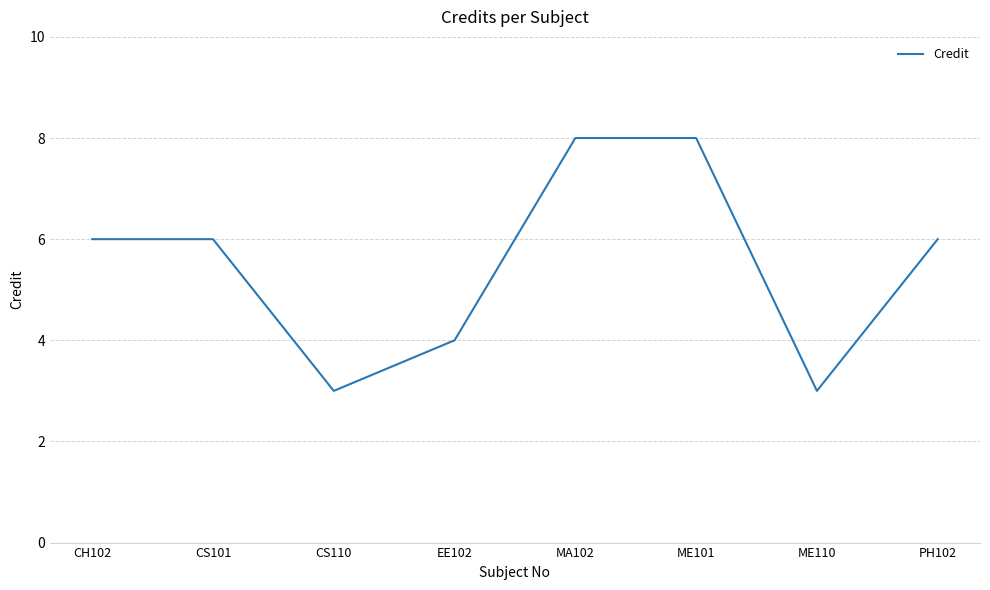

What is the difference between the values at ME110 and MA102?

5